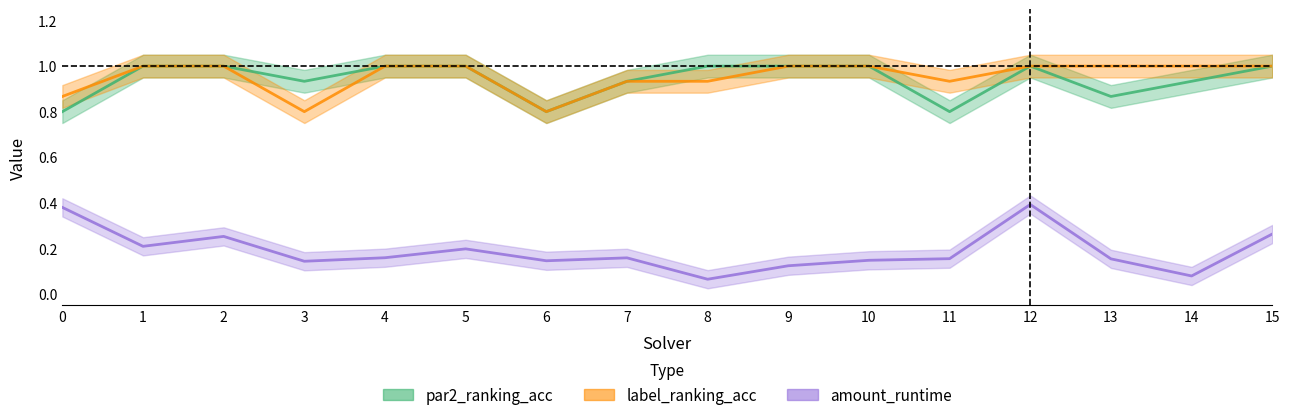

The value of amount_runtime at 4 is 0.2. True or false?

True